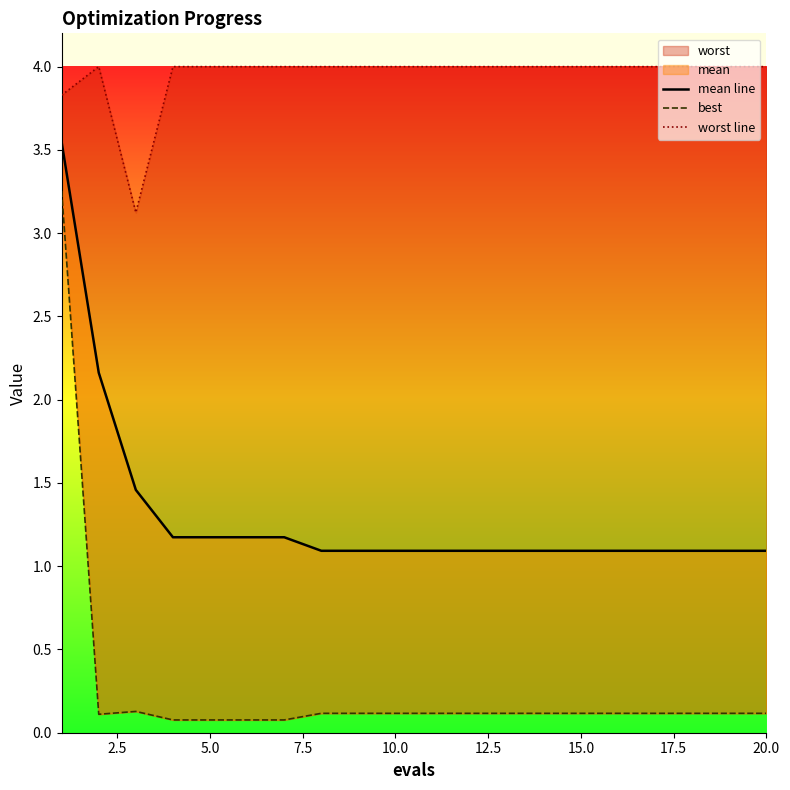

Which category has the lowest value in the mean line series?

17.5